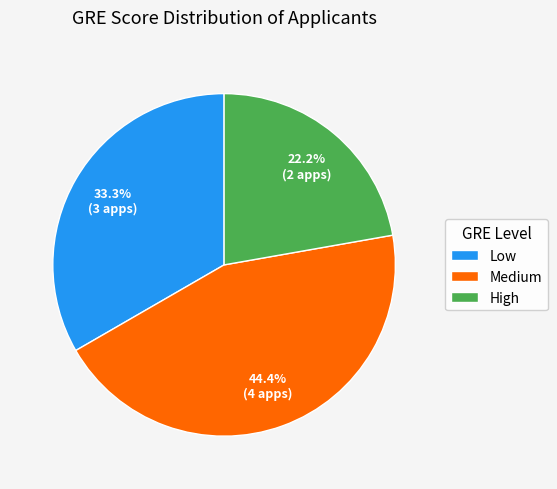

Rank the categories by value from highest to lowest.

Medium, Low, High